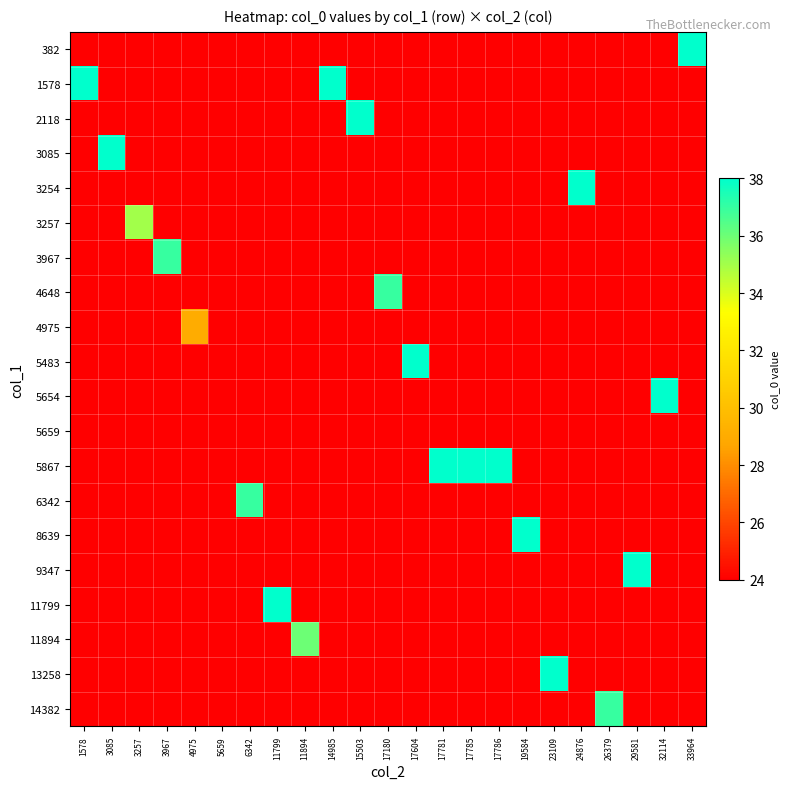

Which label corresponds to the smallest value in the chart?

1578